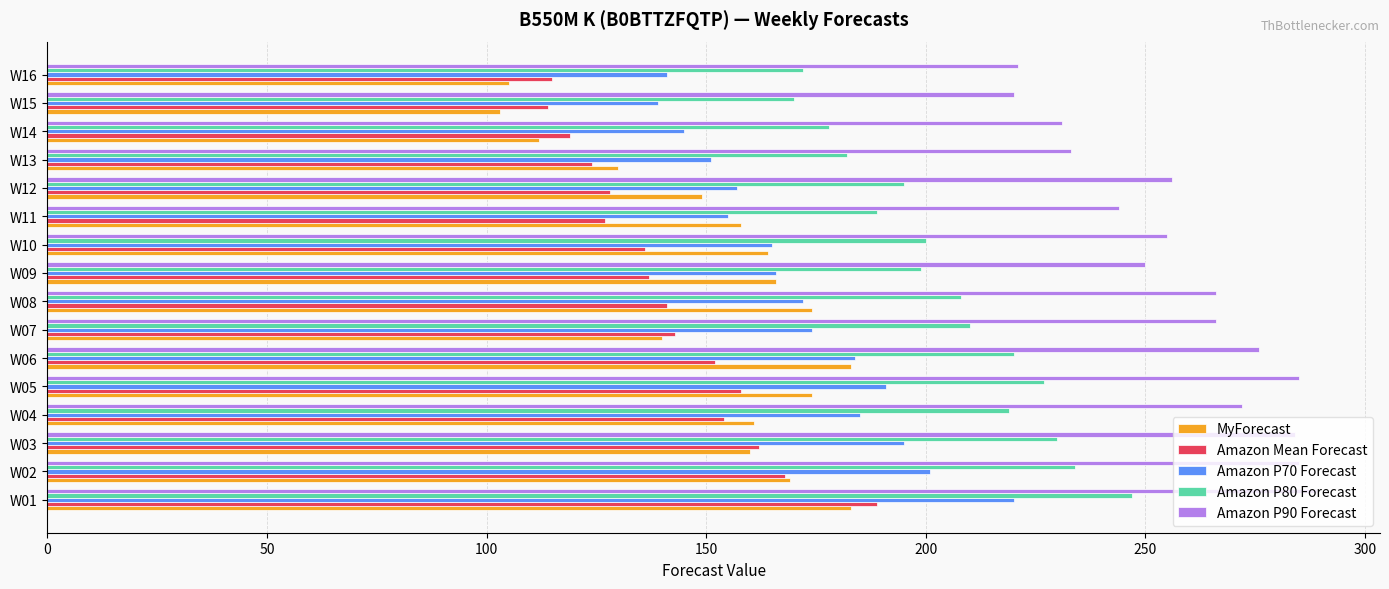

What are all the series names shown in the legend?

MyForecast, Amazon Mean Forecast, Amazon P70 Forecast, Amazon P80 Forecast, Amazon P90 Forecast